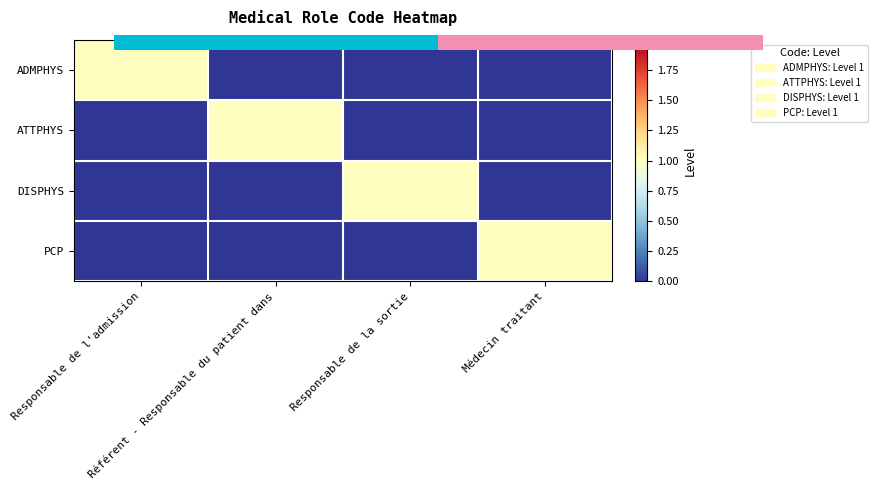

What is the total value across all series at Responsable de la sortie?

1